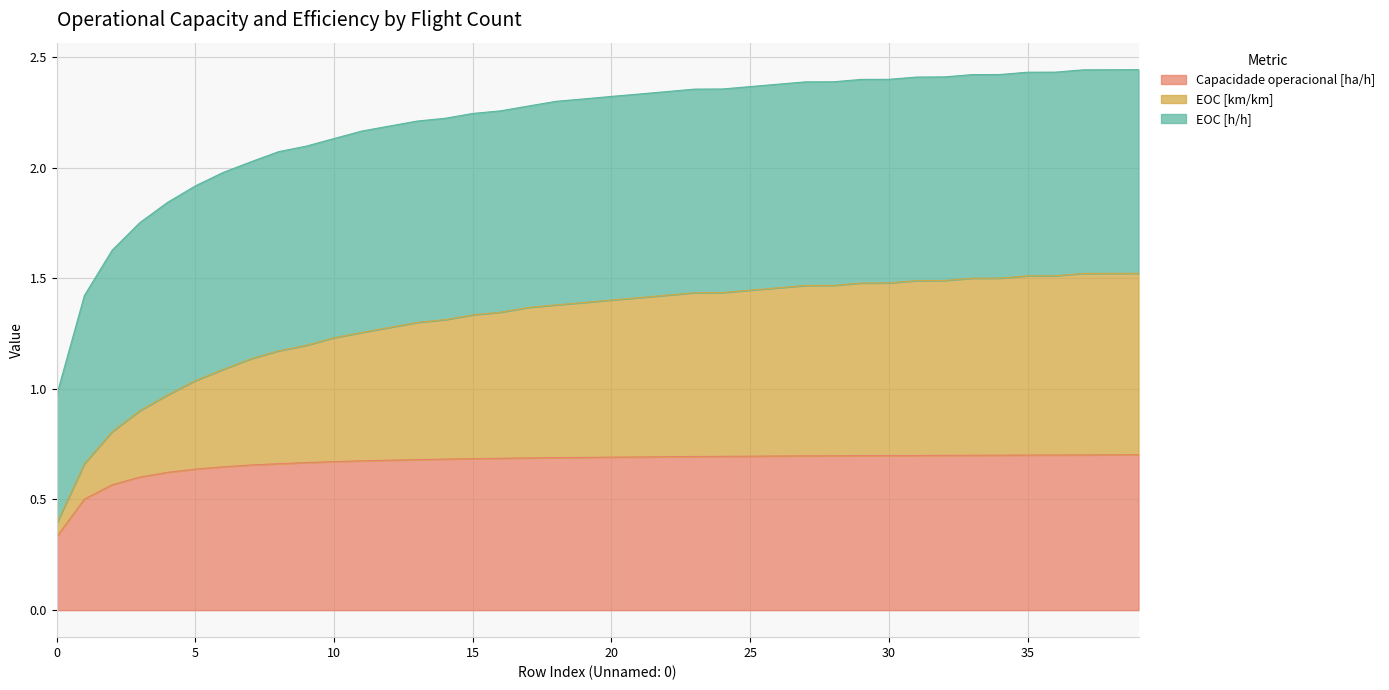

True or false: Capacidade operacional [ha/h] and EOC [km/km] cross at least once.

False